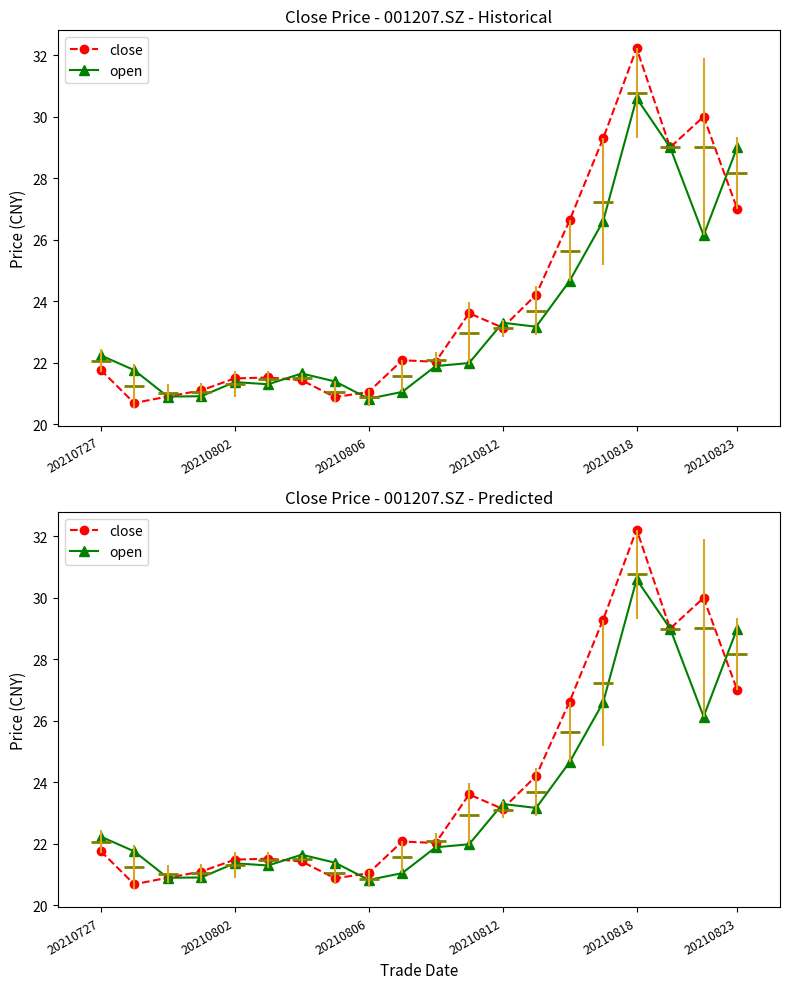

List the labels in order of open value, smallest first.

8, 20210806, 20210812, 9, 20210823, 20210818, 7, 6, 20210802, 10, 11, 20210727, 13, 12, 14, 18, 15, 17, 19, 16